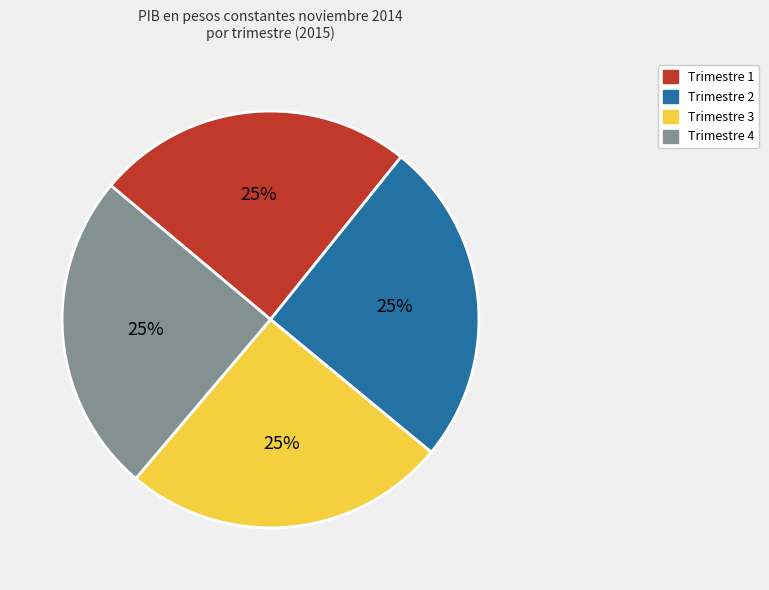

Approximately how many times larger is the value at Trimestre 1 compared to Trimestre 2?

1.0